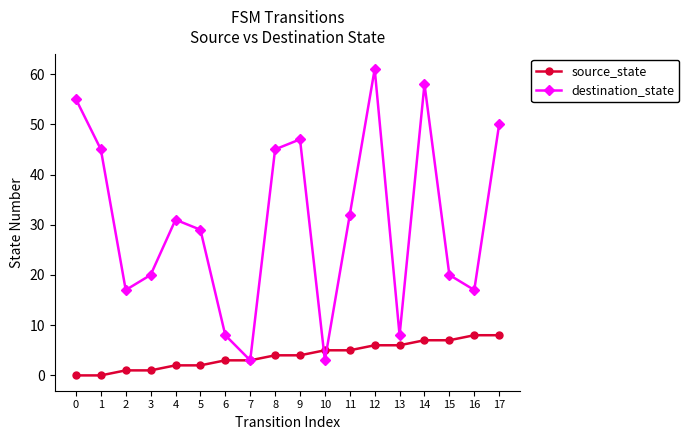

Rank the series at 4 from lowest to highest value.

source_state, destination_state